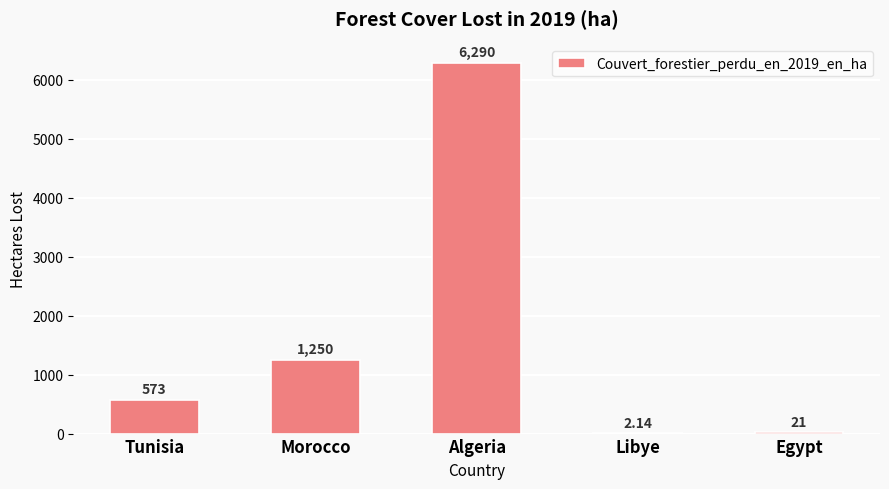

Approximately how many times larger is the value at Algeria compared to Morocco?

5.0